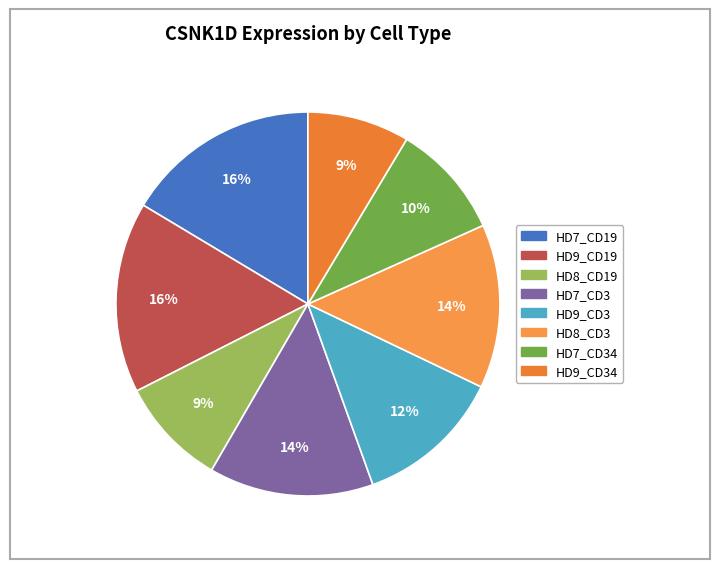

How many segments does this pie chart have?

8